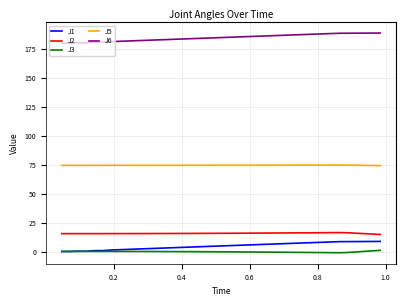

Which series has the largest total across all categories?

J6